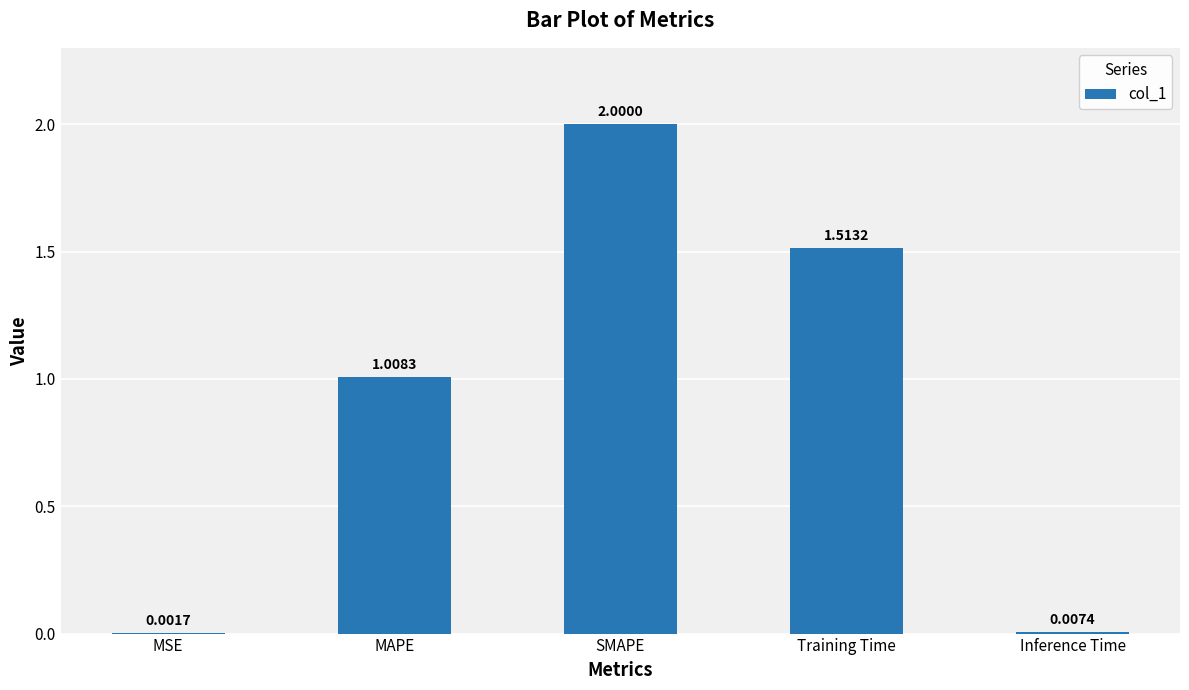

Where does the data first go above 1?

MAPE